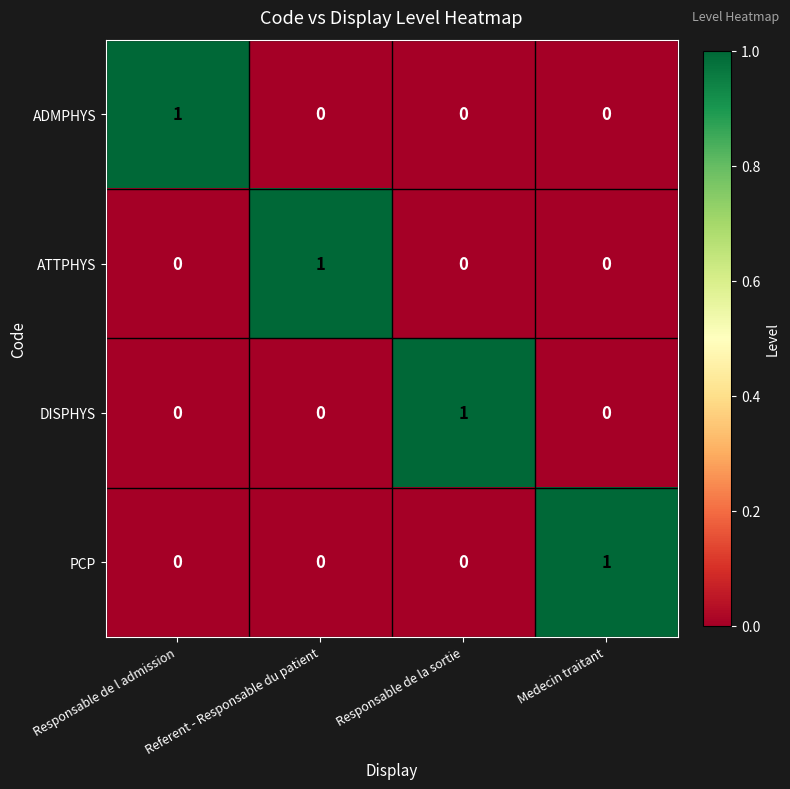

The ATTPHYS series shows 0 at Medecin traitant. True or false?

True